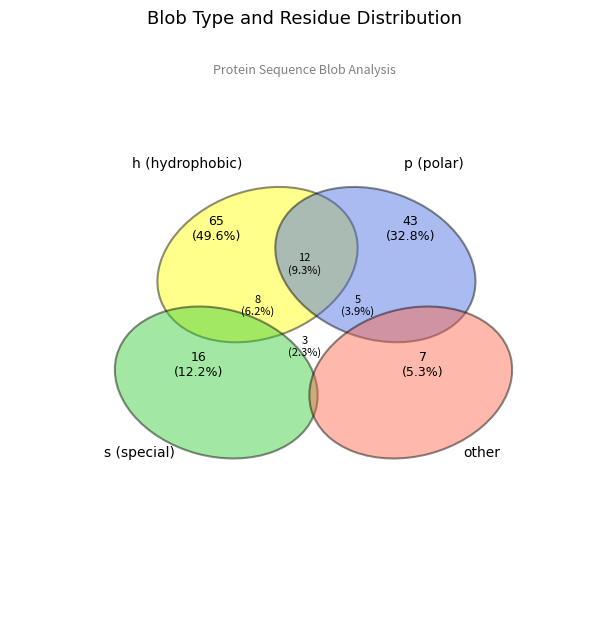

Which slice is the largest?

h